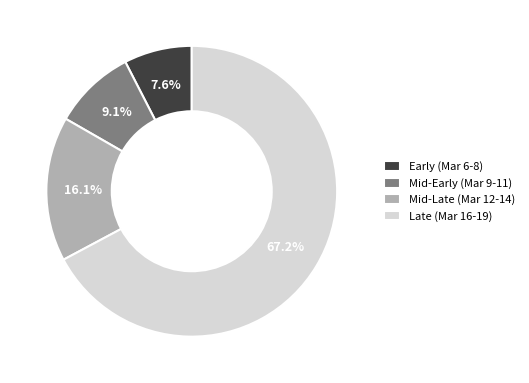

Which slice is the smallest?

Early (Mar 6-8)